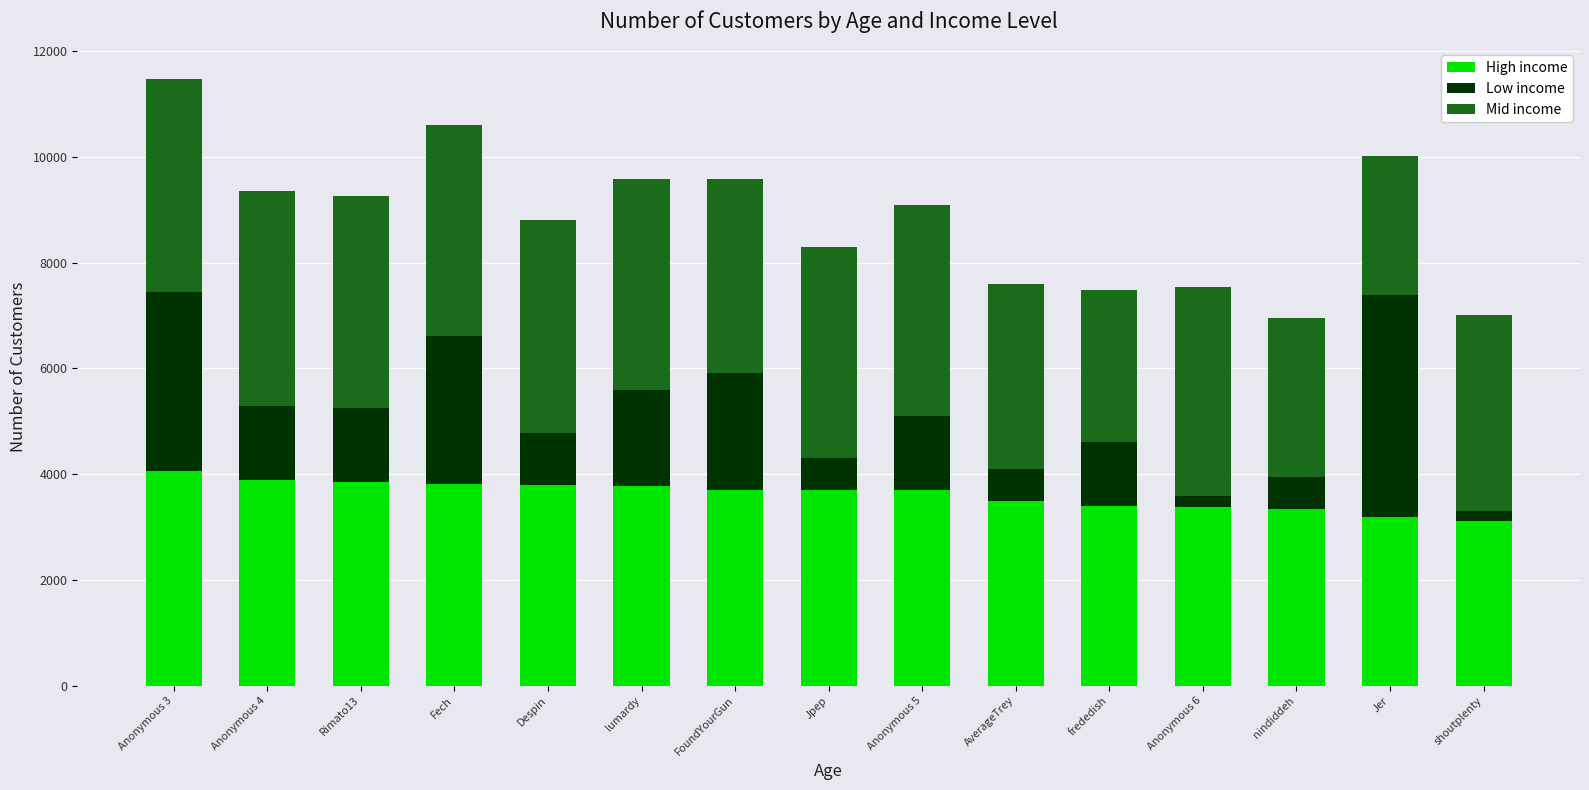

What is the maximum value for High income?

4050.5